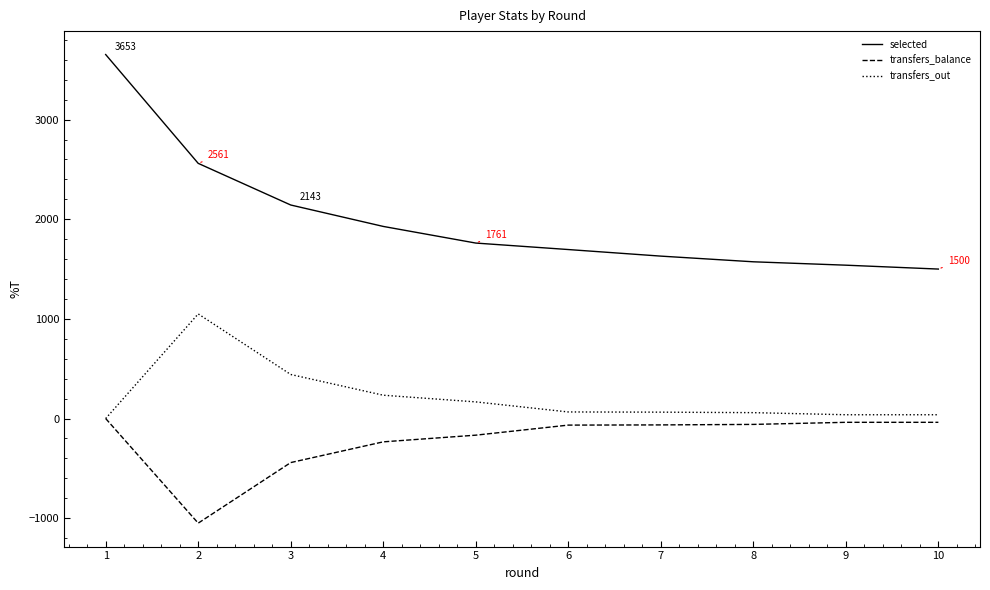

List the series in order of their peak value, highest first.

selected, transfers_out, transfers_balance